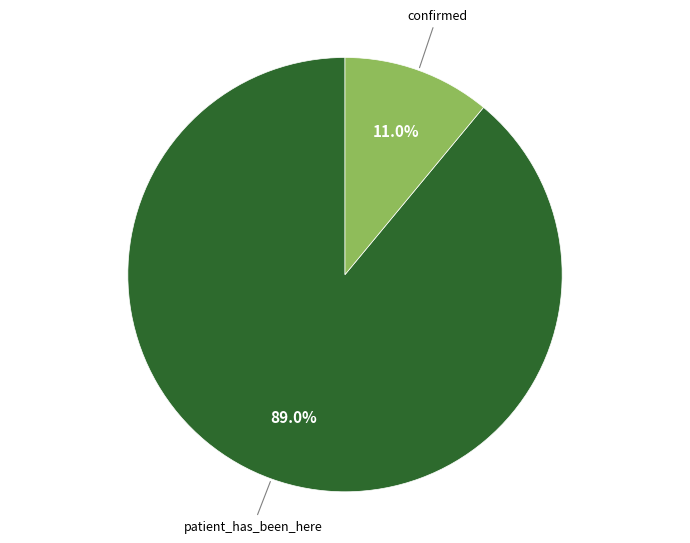

To the nearest percent, what portion does patient_has_been_here represent?

89%